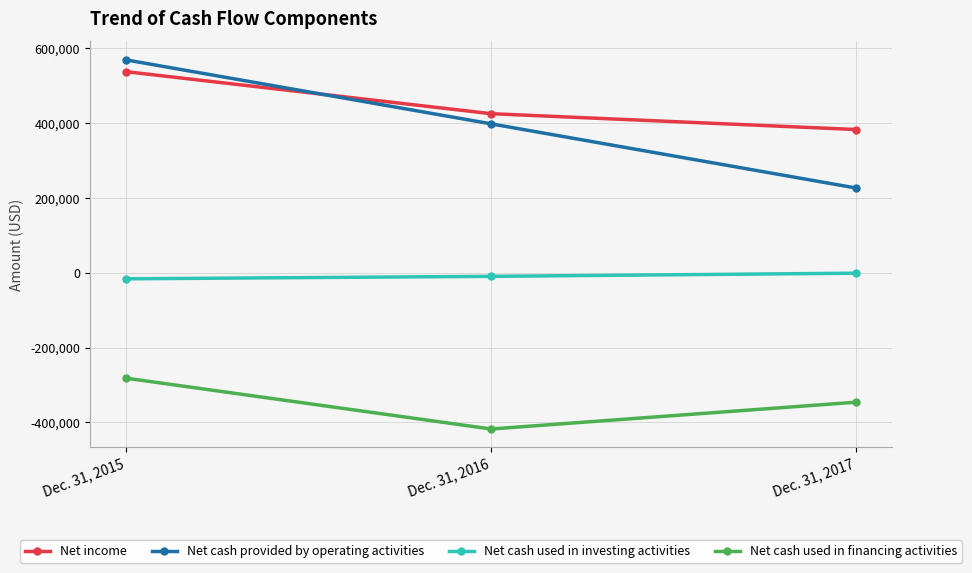

What is the smallest value displayed?

-417395